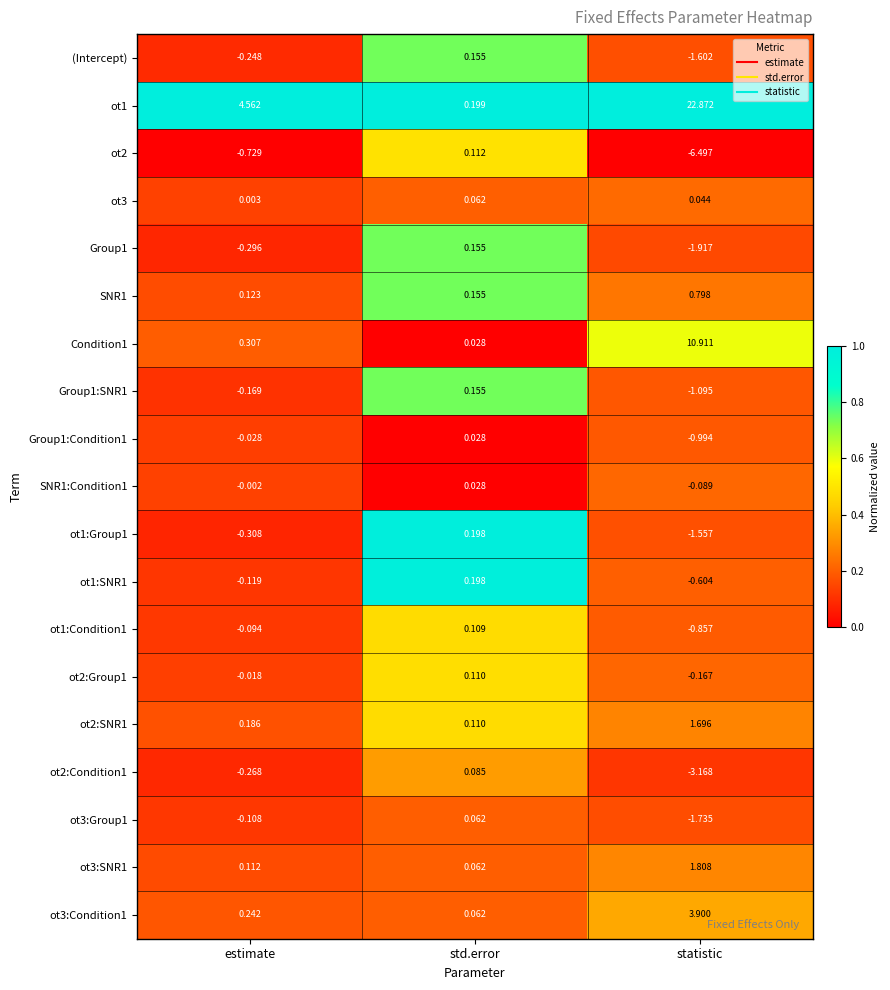

List the labels in order of ot1:SNR1 value, largest first.

std.error, estimate, statistic